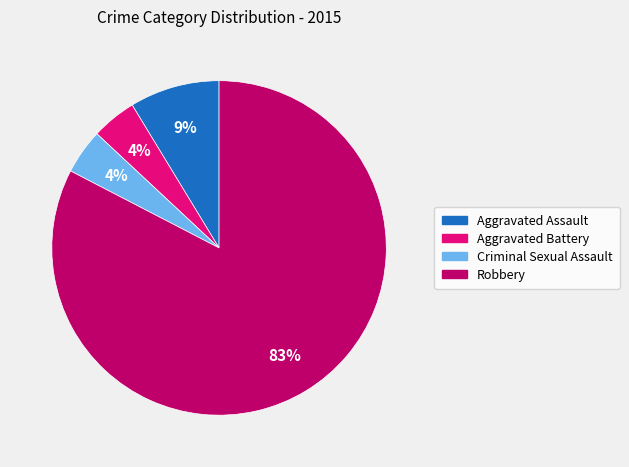

Does any single category account for the majority?

Yes